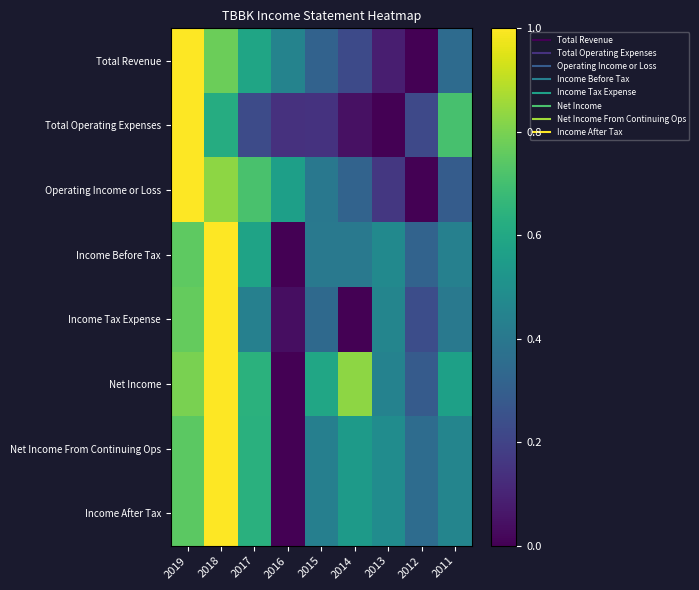

Which series has the widest spread of values?

Total Revenue